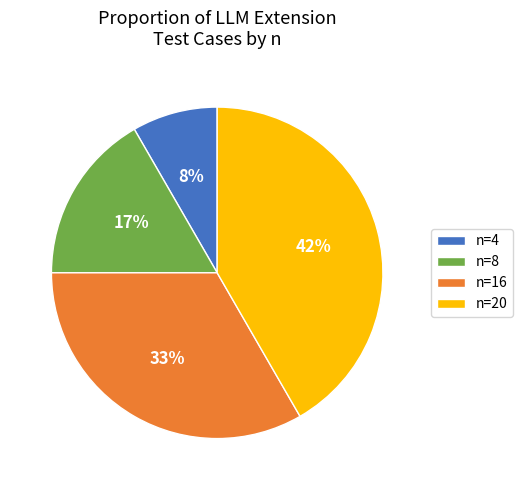

Which slice is the largest?

n=20